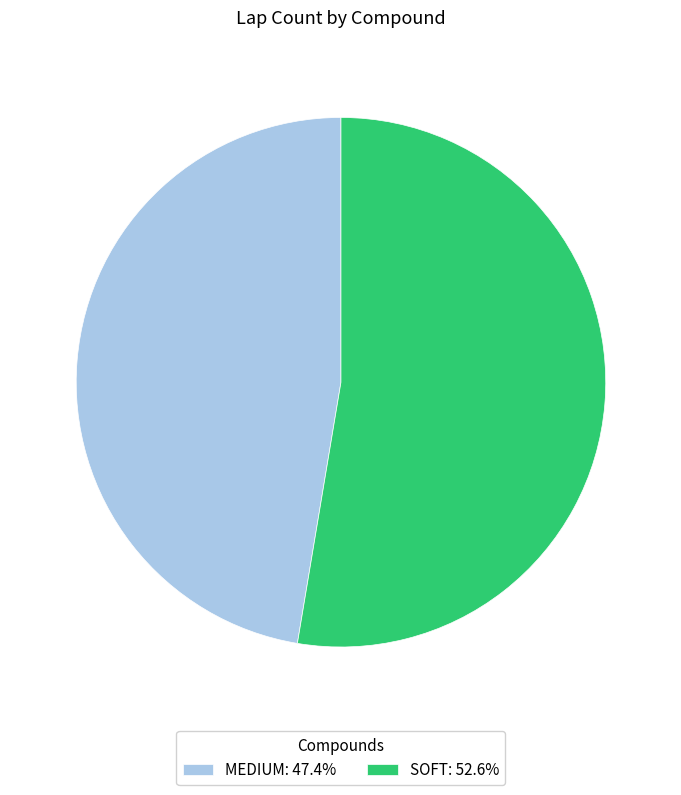

What is the smallest slice in the pie chart?

MEDIUM